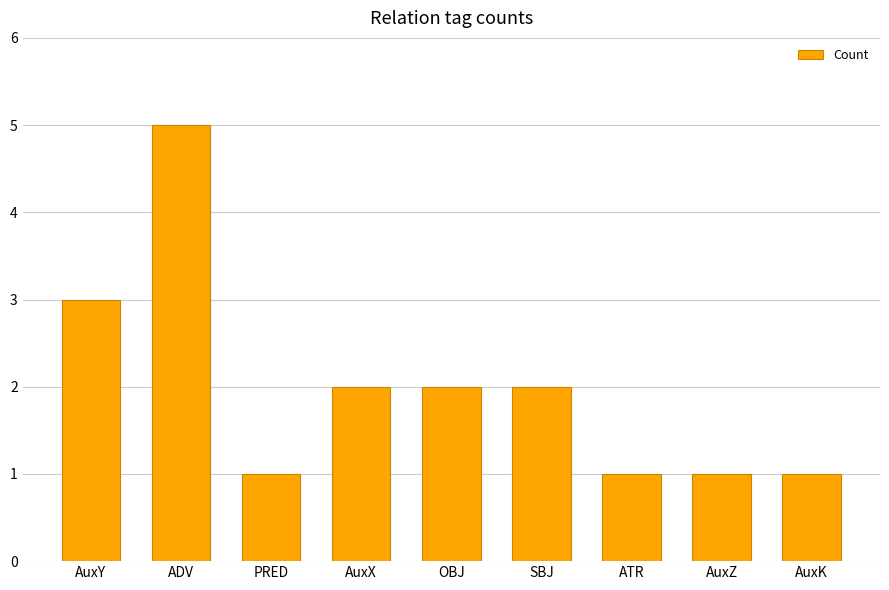

How many values are between 1 and 2?

7